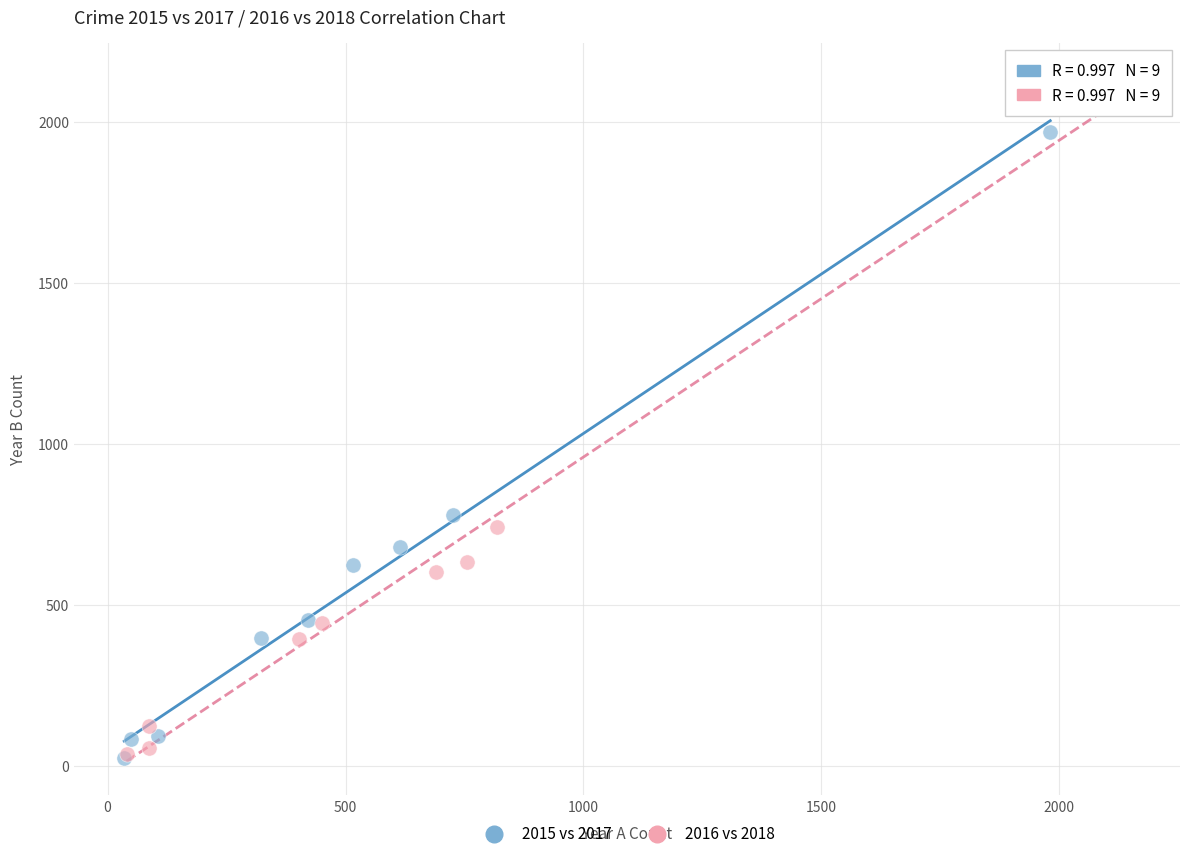

Which series reaches the maximum Y coordinate?

2016 vs 2018